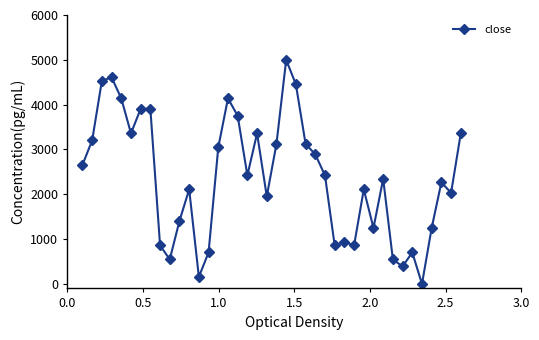

What is the average value?

2367.2